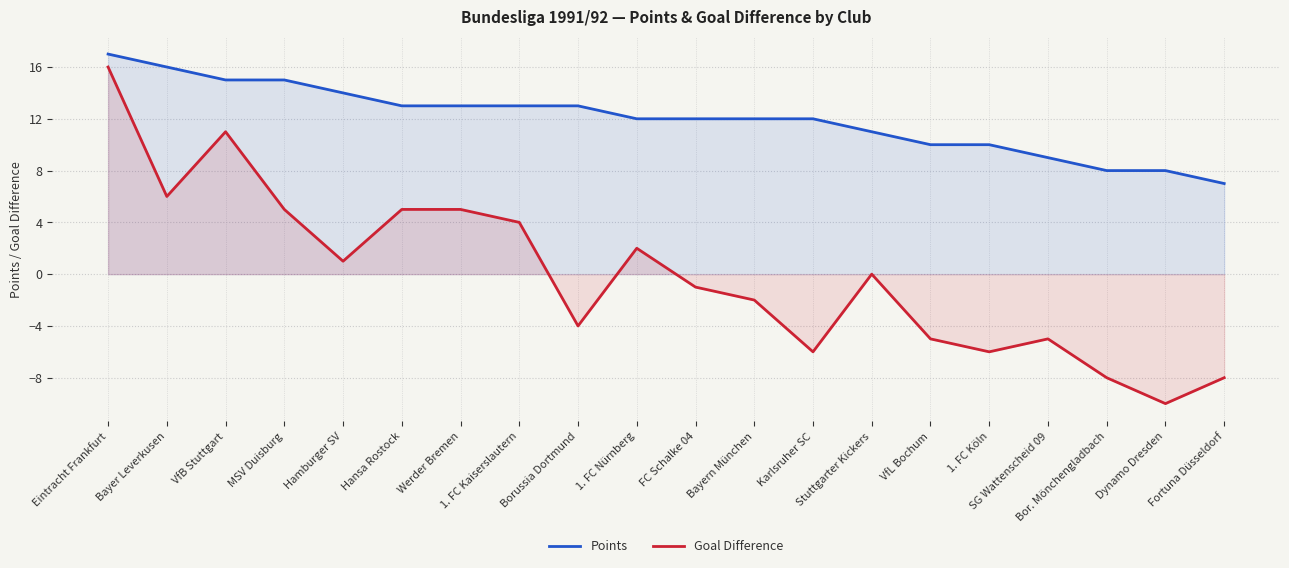

At which label does Goal Difference first exceed 0?

Eintracht Frankfurt